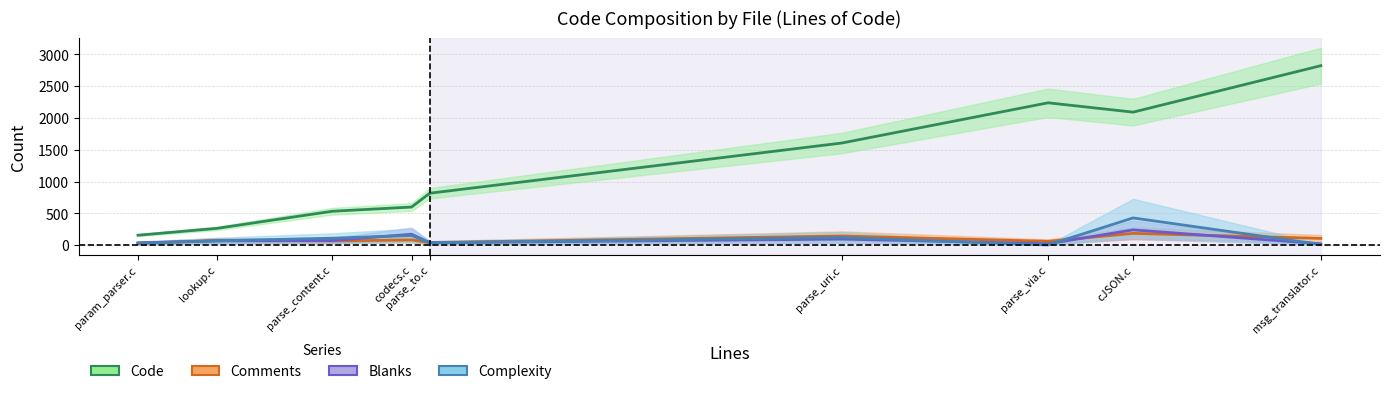

What is the difference between the Blanks values at msg_translator.c and parse_content.c?

51